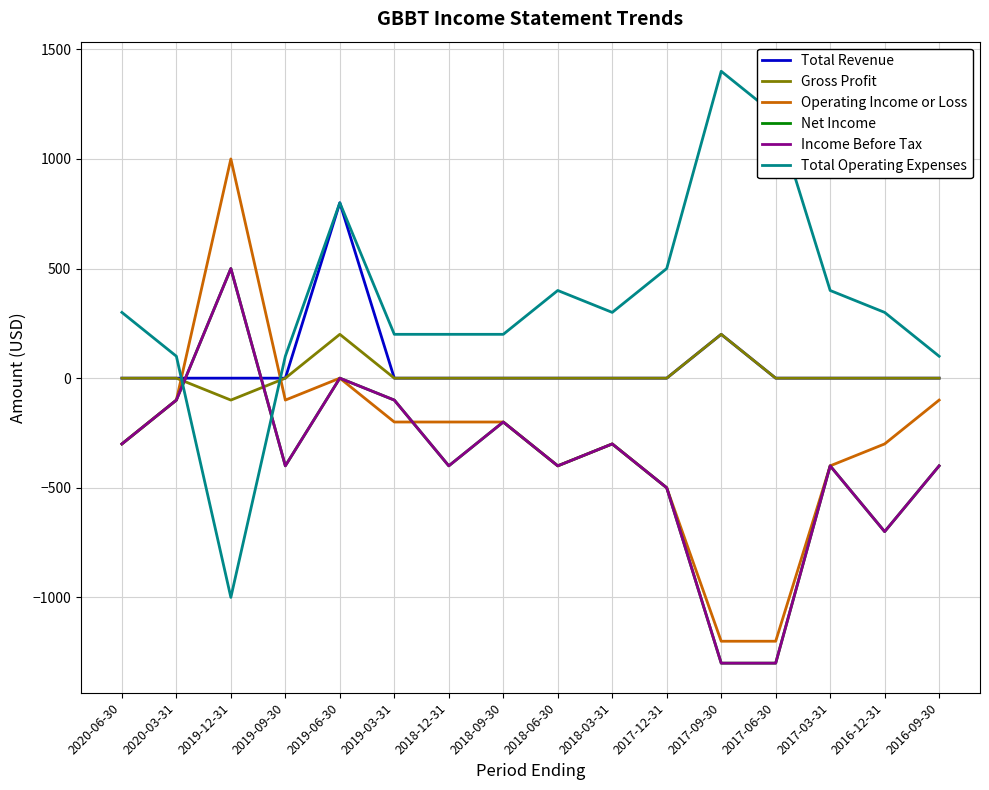

Is it true that Gross Profit equals 0 at 2017-03-31?

True